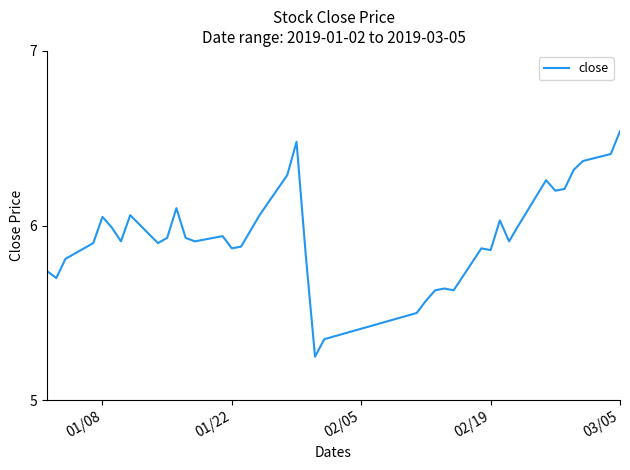

What is the difference between the maximum and minimum values?

1.3